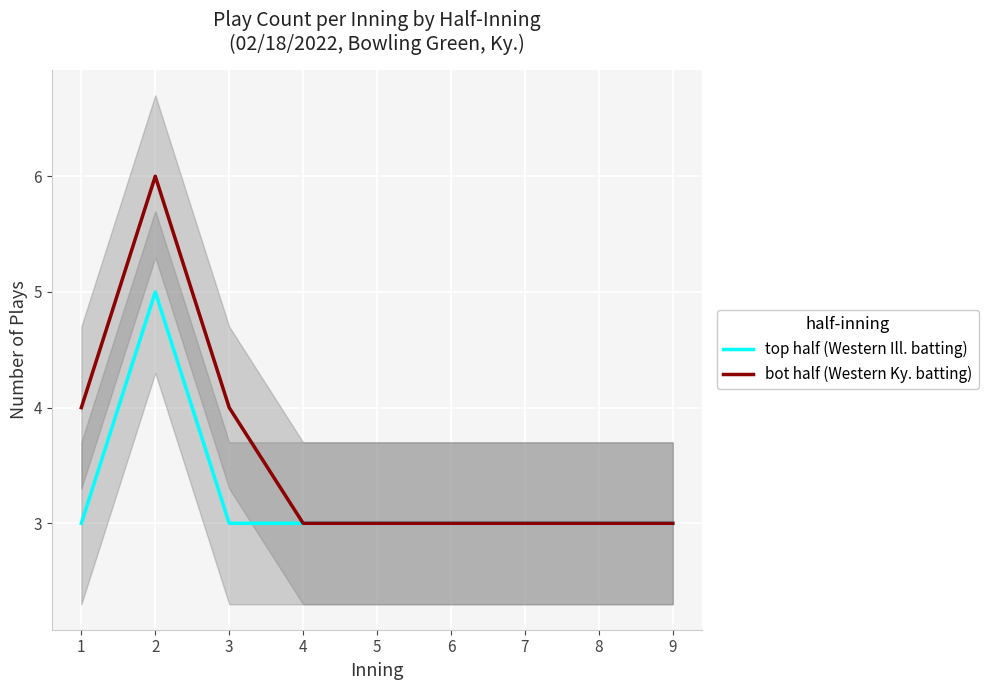

True or false: bot half (Western Ky. batting) has a value of 4 at 3.

True